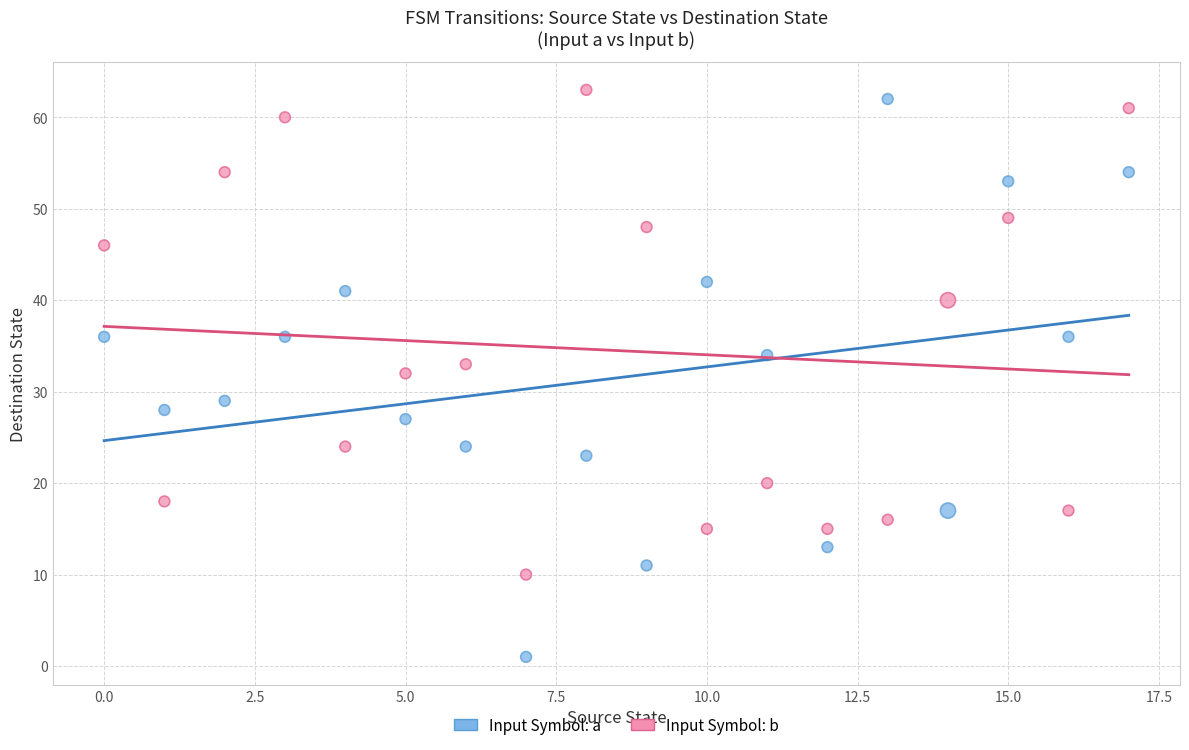

Which series reaches the minimum Y coordinate?

Input Symbol: a